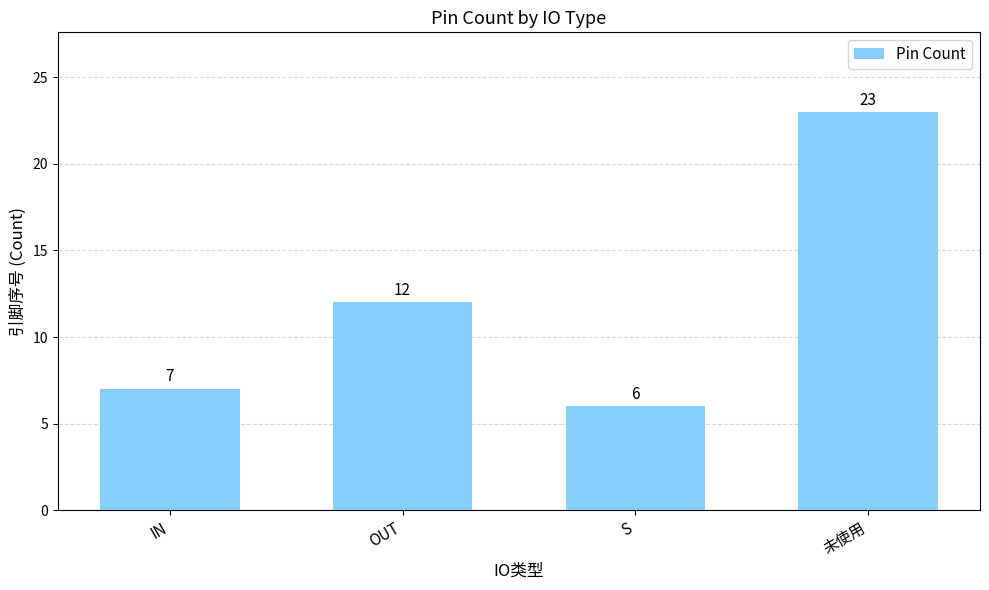

Are the bars horizontal?

No